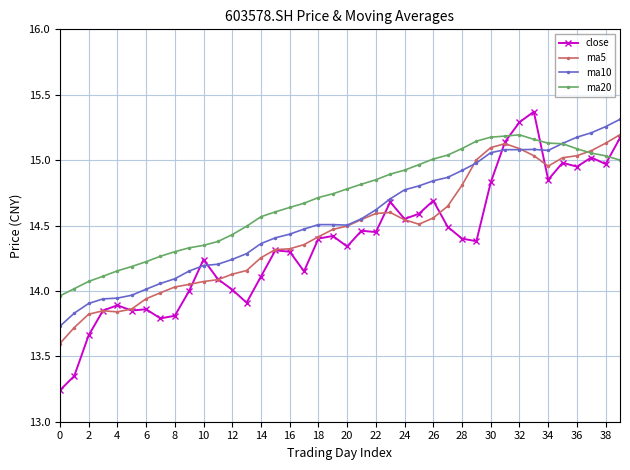

Which series has the largest total across all categories?

ma20